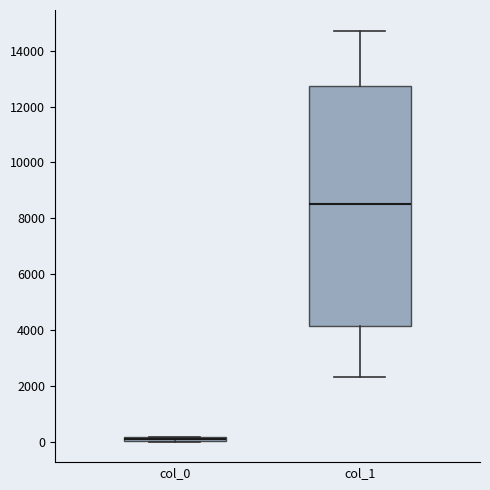

Where is the lower edge of the box for col_1 on the y-axis? The values are not printed on the chart, so give them approximately, as read against the axis.

4200